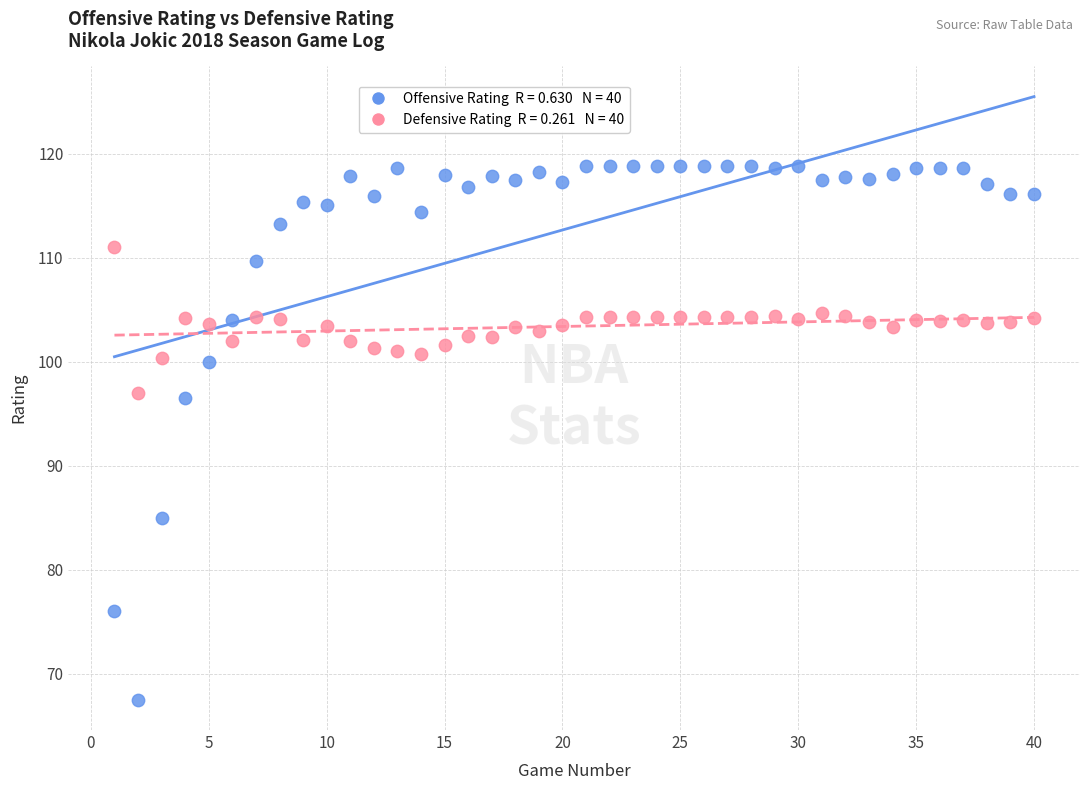

Across all data points, what is the range of Y values (max minus min)?

51.4